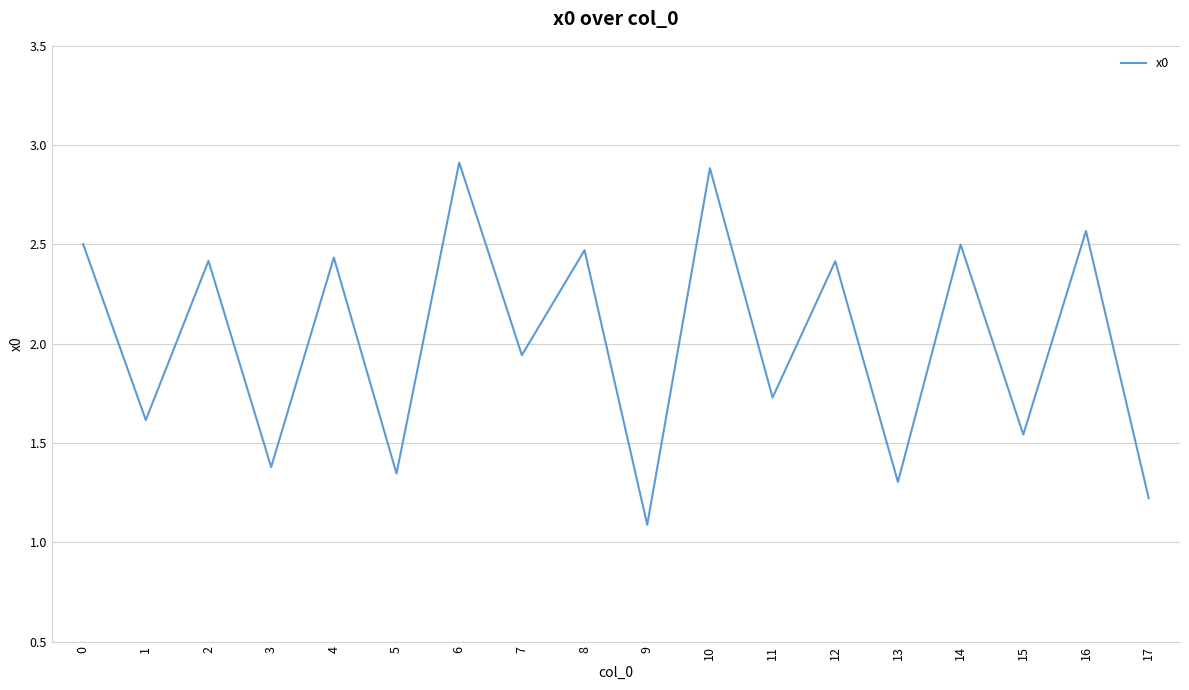

Which category has the highest value across all series?

6